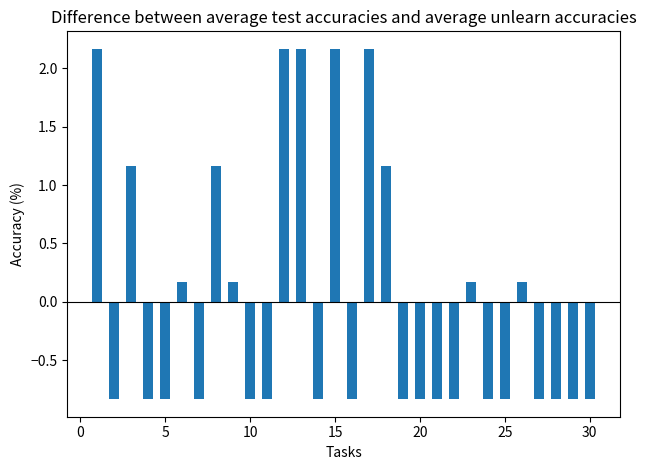

What is the difference between the maximum and minimum values?

3.0